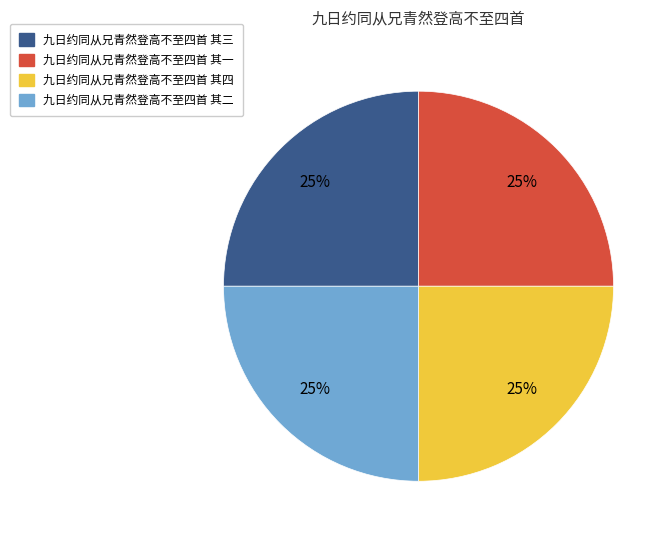

True or false: 九日约同从兄青然登高不至四首 其三 accounts for 25% of the total.

True